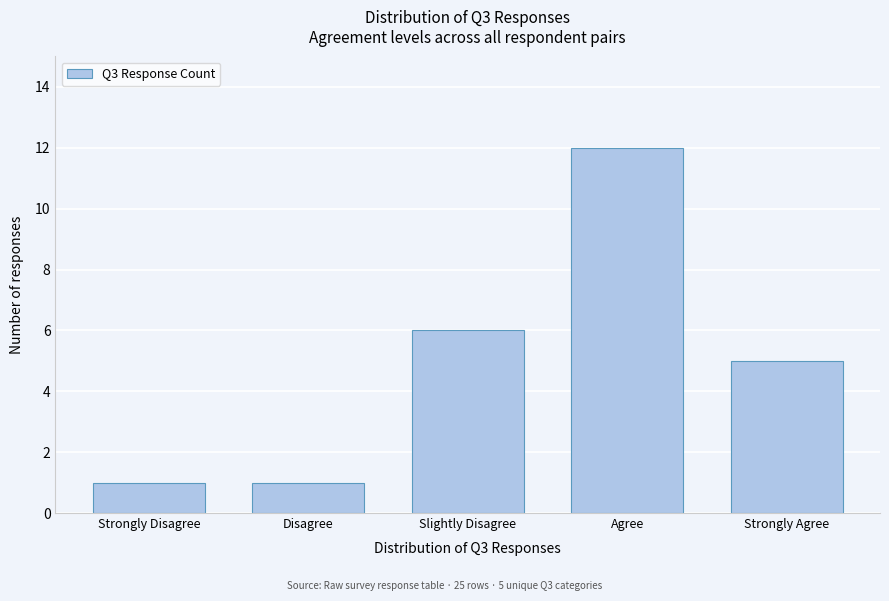

Reading right to left, extract all data points from this chart.

Strongly Agree=5	Agree=12	Slightly Disagree=6	Disagree=1	Strongly Disagree=1